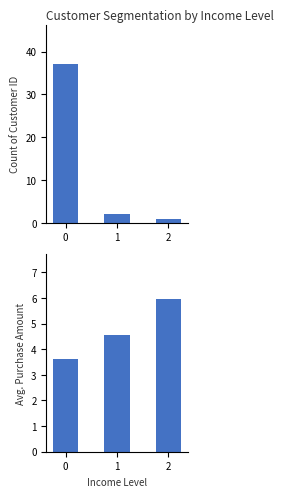

What is the average value of the Count of Customer ID series?

13.3